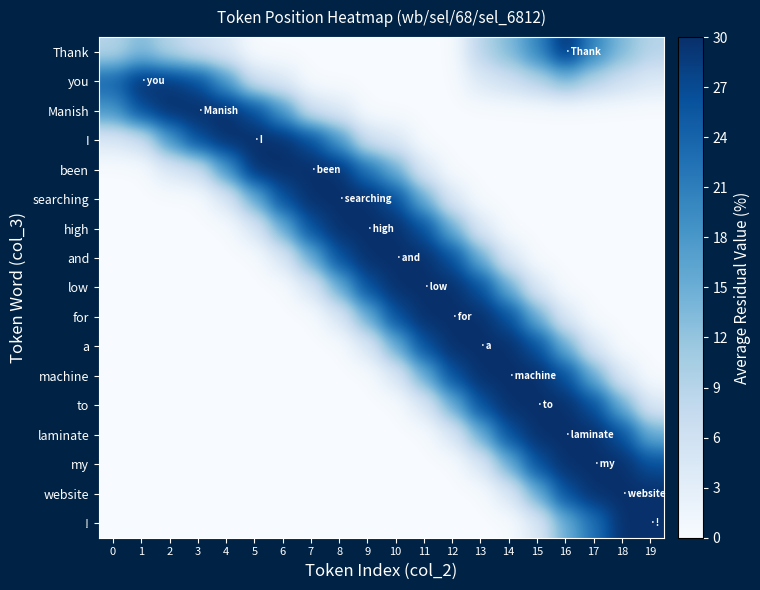

Reading right to left, what are all the values shown in this chart?

row_0: 19=9.0	18=13.5	17=20.1	16=30.0	15=20.1	14=13.5	13=9.0	12=0.0	11=0.0	10=0.0	9=0.0	8=0.0	7=0.0	6=0.0	5=0.0	4=4.1	3=6.1	2=9.0	1=13.5	0=9.0
row_1: 19=4.1	18=6.1	17=9.0	16=13.5	15=9.0	14=6.1	13=4.1	12=0.0	11=0.0	10=0.0	9=0.0	8=0.0	7=0.0	6=4.1	5=6.1	4=18.1	3=27.0	2=29.1	1=30.0	0=24.2
row_2: 19=0.0	18=0.0	17=0.0	16=0.0	15=0.0	14=0.0	13=0.0	12=0.0	11=0.0	10=0.0	9=0.0	8=4.1	7=6.1	6=18.1	5=27.0	4=30.0	3=30.0	2=30.0	1=27.0	0=18.1
row_3: 19=0.0	18=0.0	17=0.0	16=0.0	15=0.0	14=0.0	13=0.0	12=0.0	11=0.0	10=4.1	9=6.1	8=18.1	7=27.0	6=30.0	5=30.0	4=30.0	3=27.0	2=18.1	1=6.1	0=4.1
row_4: 19=0.0	18=0.0	17=0.0	16=0.0	15=0.0	14=0.0	13=0.0	12=0.0	11=4.1	10=15.1	9=22.5	8=30.0	7=30.0	6=30.0	5=30.0	4=18.1	3=6.1	2=4.1	1=0.0	0=0.0
row_5: 19=0.0	18=0.0	17=0.0	16=0.0	15=0.0	14=0.0	13=0.0	12=4.1	11=15.1	10=26.6	9=30.0	8=30.0	7=30.0	6=26.6	5=15.1	4=4.1	3=0.0	2=0.0	1=0.0	0=0.0
row_6: 19=0.0	18=0.0	17=0.0	16=0.0	15=0.0	14=0.0	13=4.1	12=15.1	11=26.6	10=30.0	9=30.0	8=30.0	7=26.6	6=15.1	5=4.1	4=0.0	3=0.0	2=0.0	1=0.0	0=0.0
row_7: 19=0.0	18=0.0	17=0.0	16=0.0	15=0.0	14=4.1	13=15.1	12=26.6	11=30.0	10=30.0	9=30.0	8=26.6	7=15.1	6=4.1	5=0.0	4=0.0	3=0.0	2=0.0	1=0.0	0=0.0
row_8: 19=0.0	18=0.0	17=0.0	16=0.0	15=4.1	14=15.1	13=26.6	12=30.0	11=30.0	10=30.0	9=26.6	8=15.1	7=4.1	6=0.0	5=0.0	4=0.0	3=0.0	2=0.0	1=0.0	0=0.0
row_9: 19=0.0	18=0.0	17=0.0	16=4.1	15=15.1	14=26.6	13=30.0	12=30.0	11=30.0	10=26.6	9=15.1	8=4.1	7=0.0	6=0.0	5=0.0	4=0.0	3=0.0	2=0.0	1=0.0	0=0.0
row_10: 19=0.0	18=0.0	17=4.1	16=15.1	15=26.6	14=30.0	13=30.0	12=30.0	11=26.6	10=15.1	9=4.1	8=0.0	7=0.0	6=0.0	5=0.0	4=0.0	3=0.0	2=0.0	1=0.0	0=0.0
row_11: 19=0.0	18=4.1	17=15.1	16=26.6	15=30.0	14=30.0	13=30.0	12=26.6	11=15.1	10=4.1	9=0.0	8=0.0	7=0.0	6=0.0	5=0.0	4=0.0	3=0.0	2=0.0	1=0.0	0=0.0
row_12: 19=4.1	18=15.1	17=26.6	16=30.0	15=30.0	14=30.0	13=26.6	12=15.1	11=4.1	10=0.0	9=0.0	8=0.0	7=0.0	6=0.0	5=0.0	4=0.0	3=0.0	2=0.0	1=0.0	0=0.0
row_13: 19=15.1	18=26.6	17=30.0	16=30.0	15=30.0	14=26.6	13=15.1	12=4.1	11=0.0	10=0.0	9=0.0	8=0.0	7=0.0	6=0.0	5=0.0	4=0.0	3=0.0	2=0.0	1=0.0	0=0.0
row_14: 19=26.6	18=30.0	17=30.0	16=30.0	15=26.6	14=15.1	13=4.1	12=0.0	11=0.0	10=0.0	9=0.0	8=0.0	7=0.0	6=0.0	5=0.0	4=0.0	3=0.0	2=0.0	1=0.0	0=0.0
row_15: 19=30.0	18=30.0	17=30.0	16=26.6	15=15.1	14=4.1	13=0.0	12=0.0	11=0.0	10=0.0	9=0.0	8=0.0	7=0.0	6=0.0	5=0.0	4=0.0	3=0.0	2=0.0	1=0.0	0=0.0
row_16: 19=30.0	18=30.0	17=22.5	16=15.1	15=4.1	14=0.0	13=0.0	12=0.0	11=0.0	10=0.0	9=0.0	8=0.0	7=0.0	6=0.0	5=0.0	4=0.0	3=0.0	2=0.0	1=0.0	0=0.0